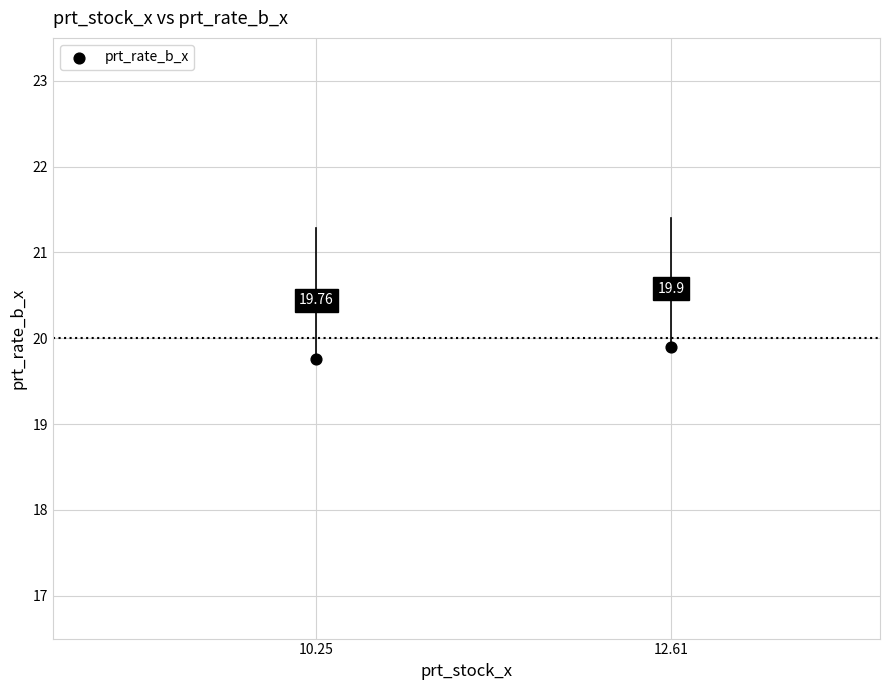

What is the range of X values (max minus min)?

2.4